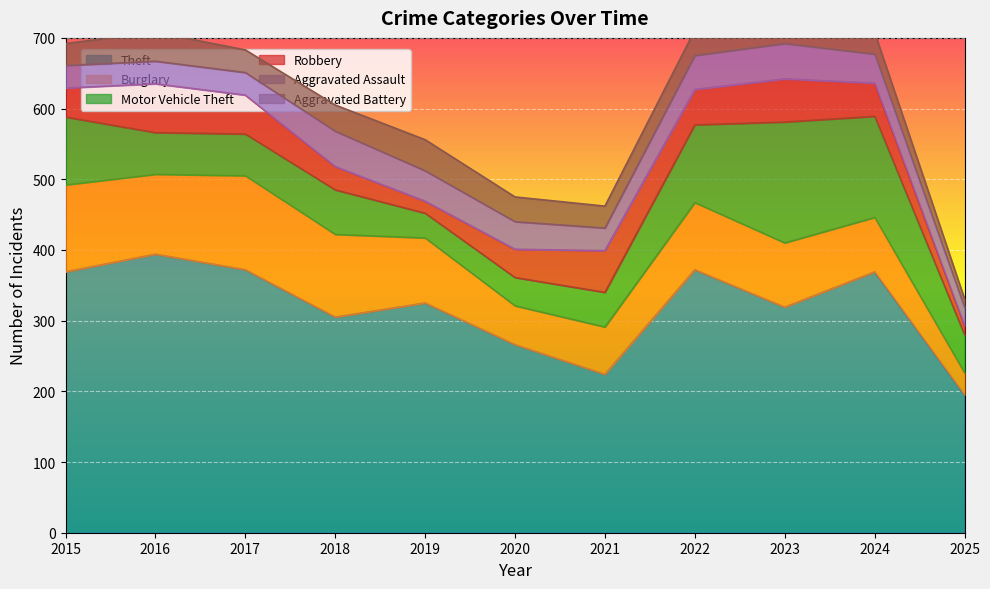

What is the total value across all series at 2015?

692